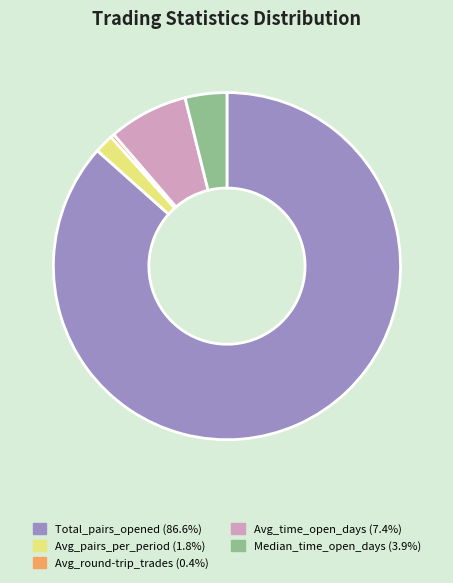

How many segments does this pie chart have?

5